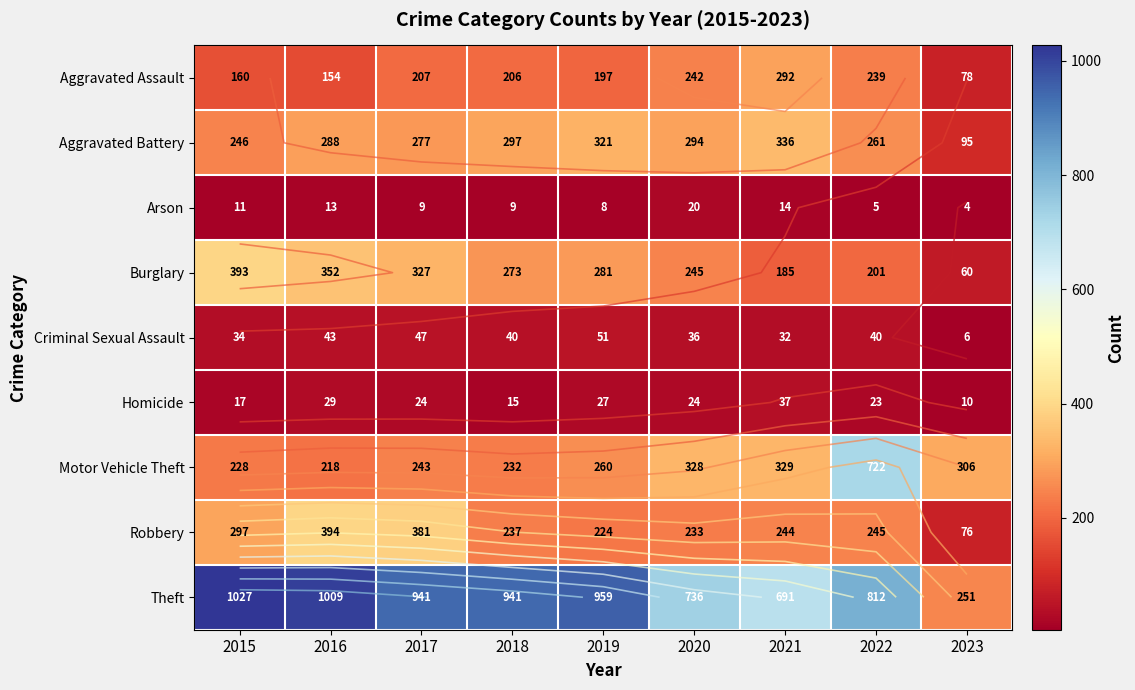

What is the difference between the Aggravated Assault values at 2017 and 2019?

10